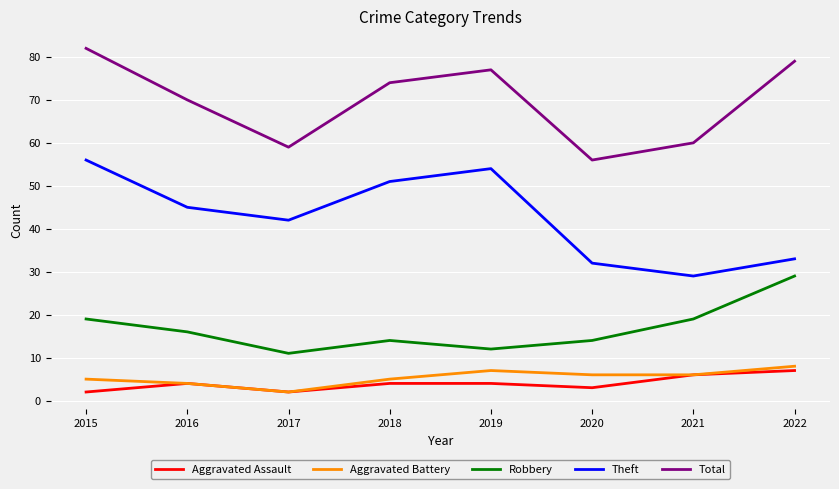

True or false: Aggravated Battery and Theft intersect in this chart.

False